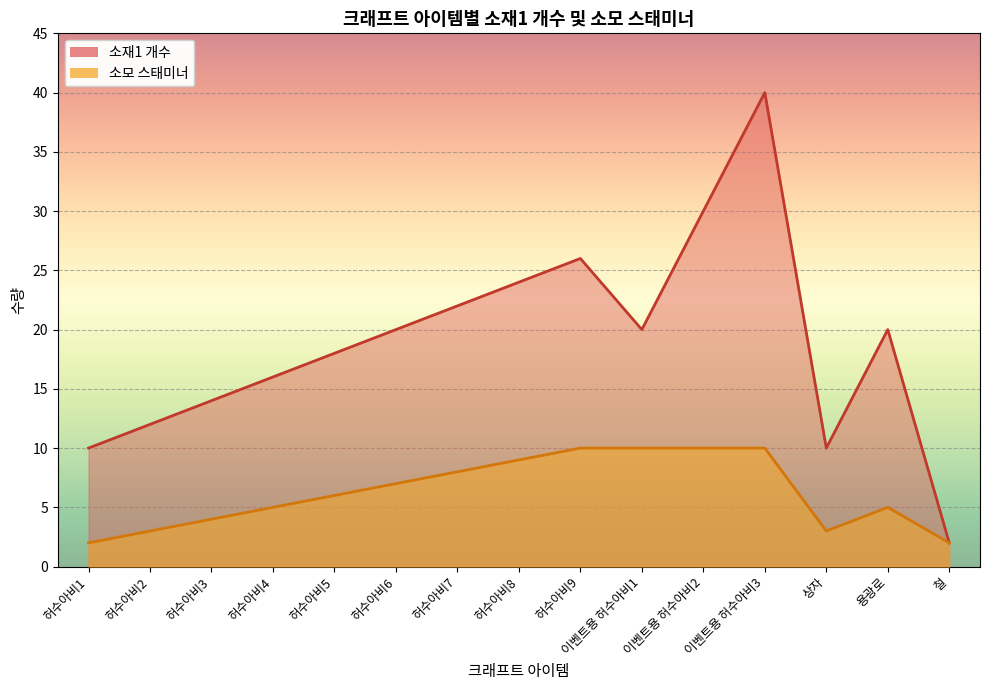

True or false: 소재1 개수 and 소모 스태미너 cross at least once.

False